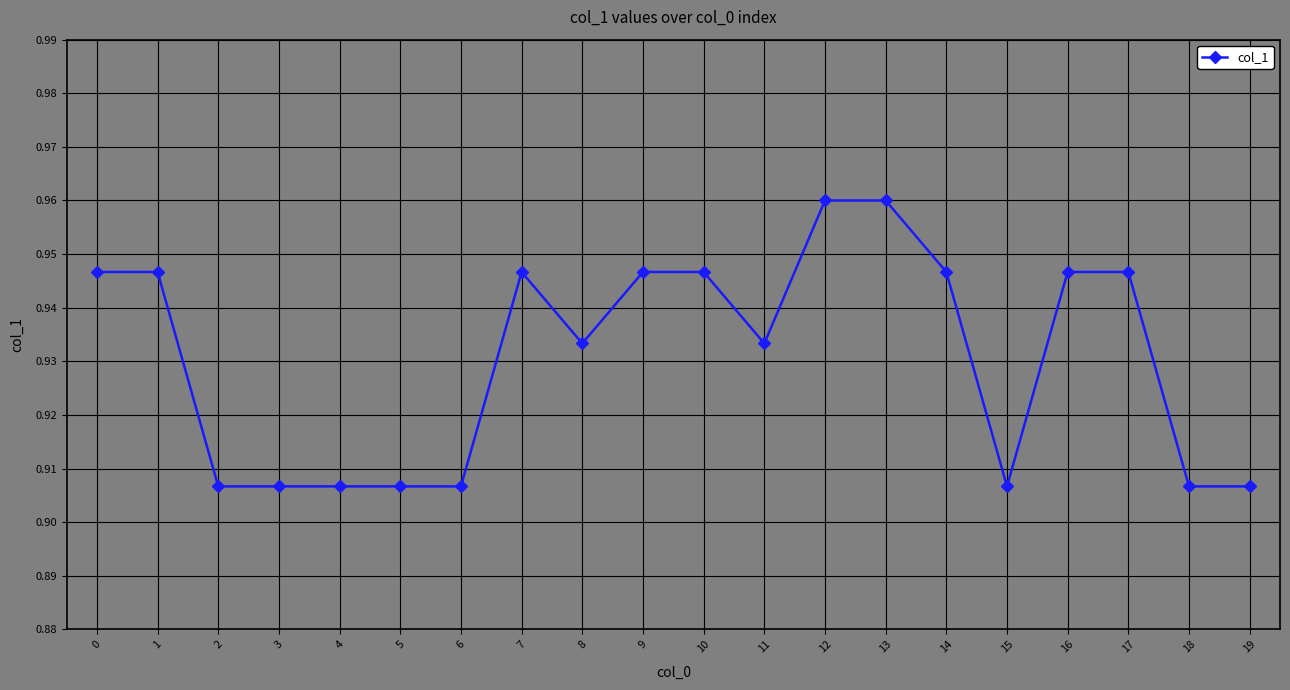

Does the chart display data point markers on the line(s)?

Yes